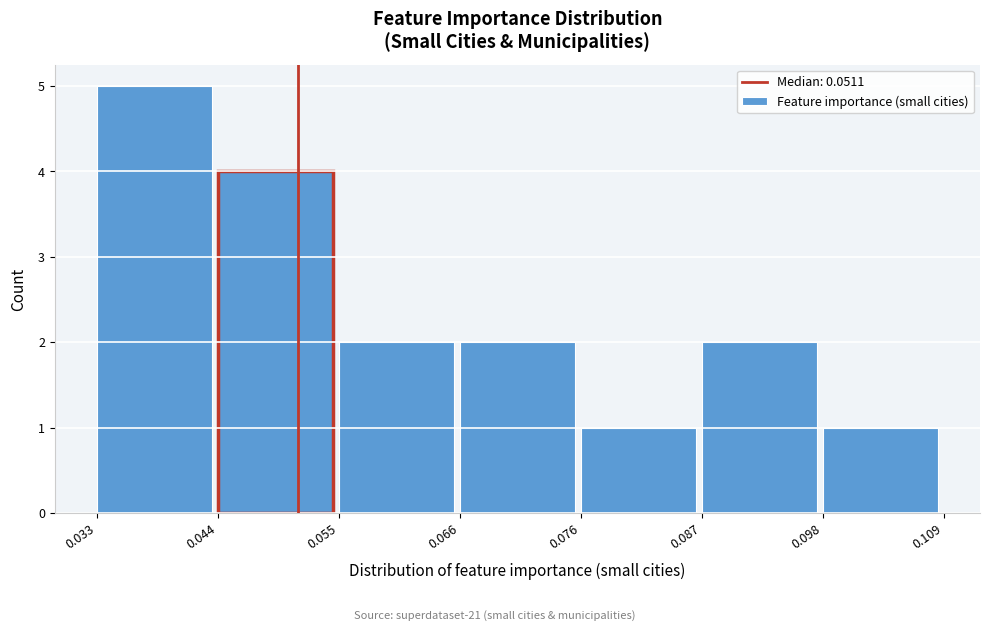

What is the height of the bar covering 0.066 to 0.076 on the x-axis? The values are not printed on the chart, so give them approximately, as read against the axis.

2